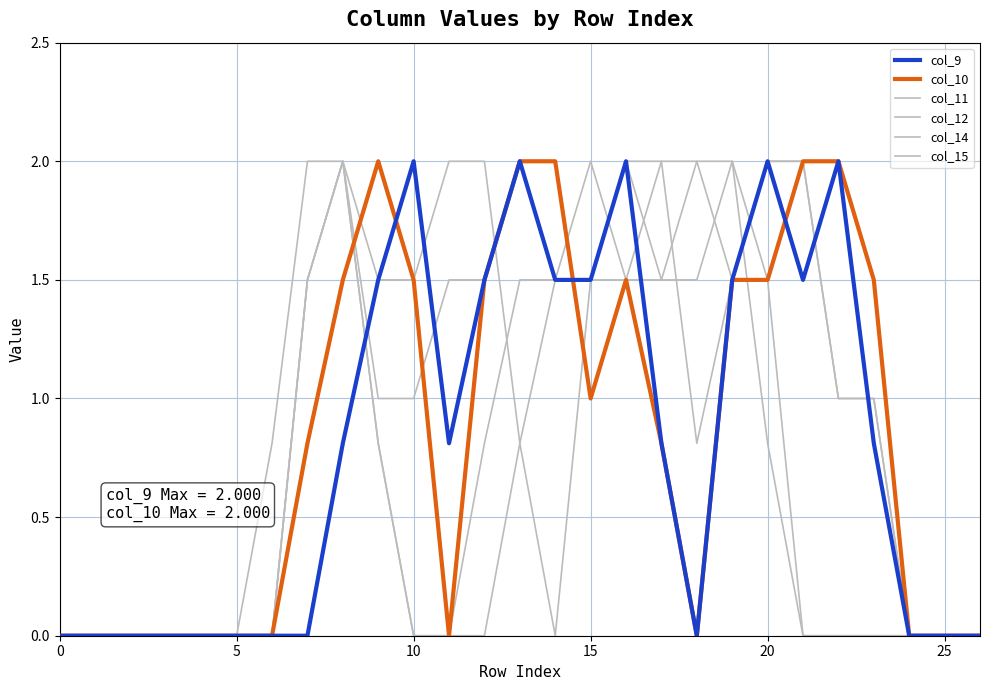

Which category has the highest value in the col_15 series?

8